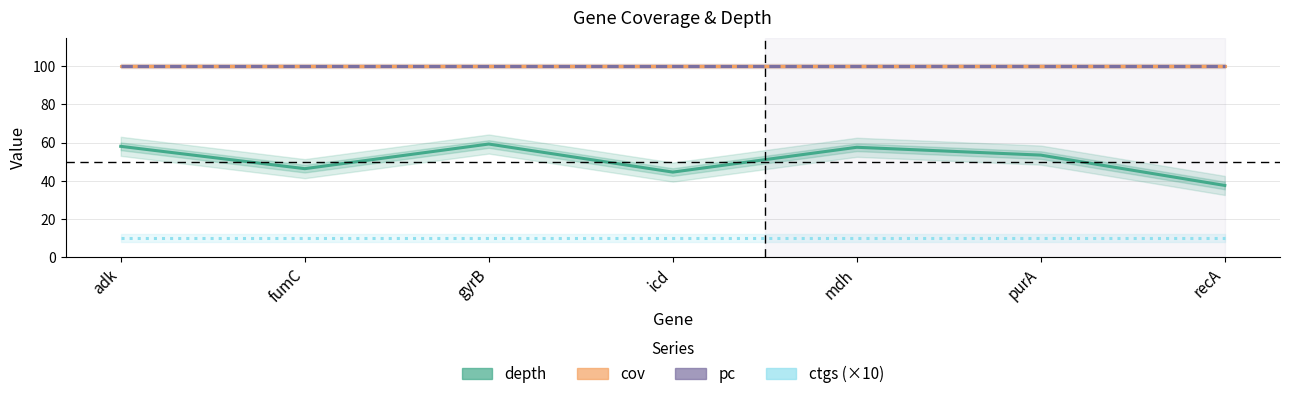

True or false: ctgs (×10) and pc cross at least once.

False